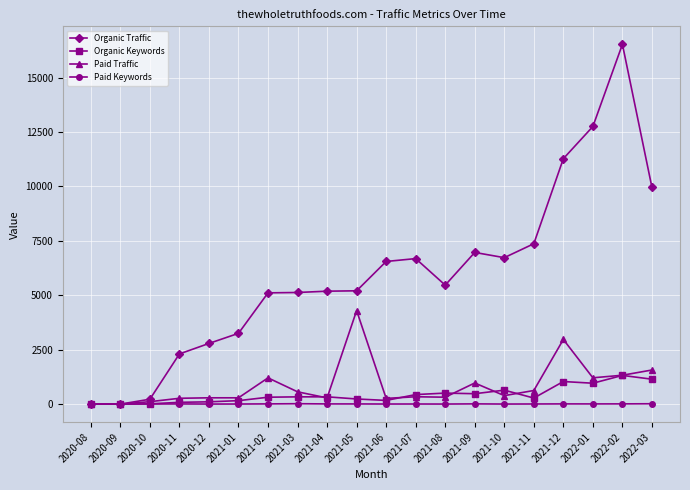

What is the difference between the Paid Keywords values at 2020-11 and 2020-12?

5